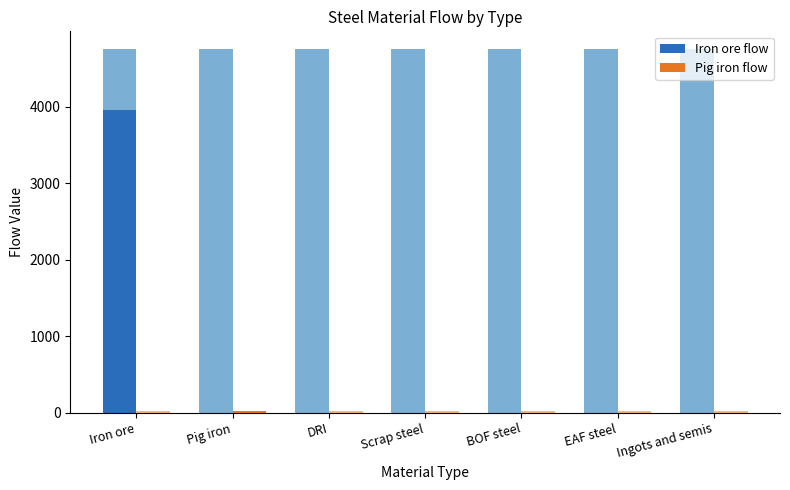

What is the greatest value displayed?

3956.1